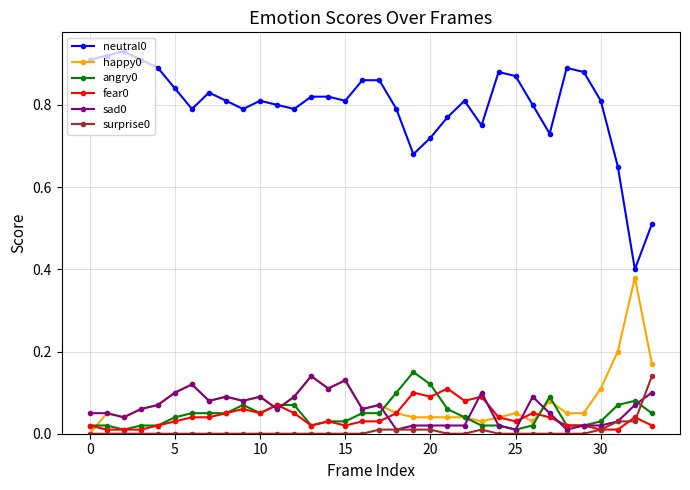

True or false: sad0 has more than 2 points higher than both neighbors.

True